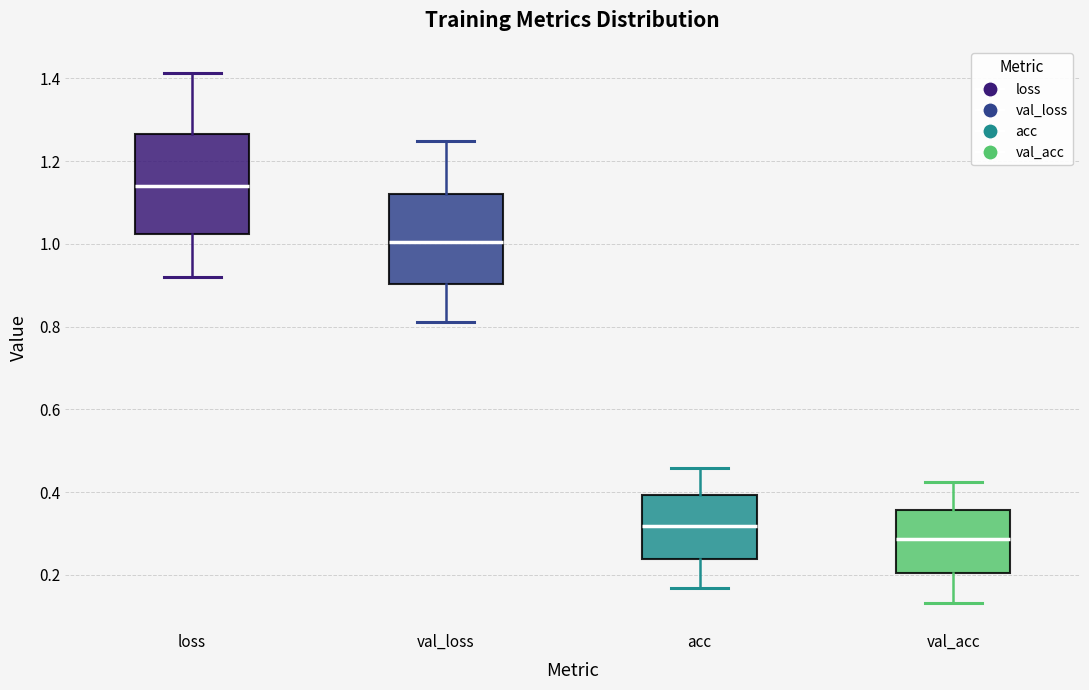

Where is the lower edge of the box for acc on the y-axis? The values are not printed on the chart, so give them approximately, as read against the axis.

0.24